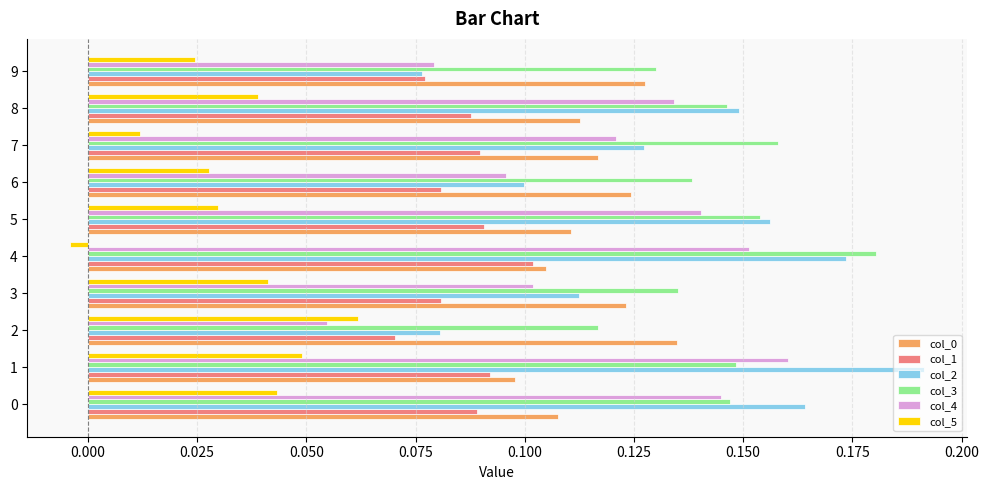

What is the sum of all col_3 values?

1.5